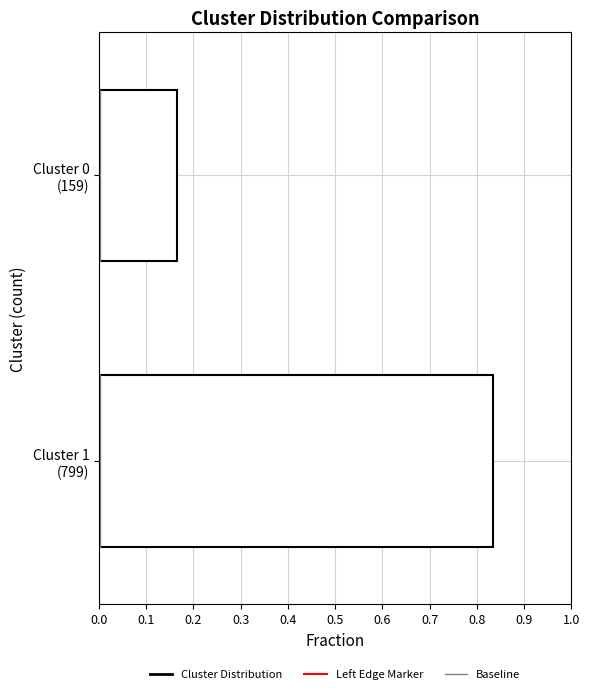

What is the sum of all values?

1.0